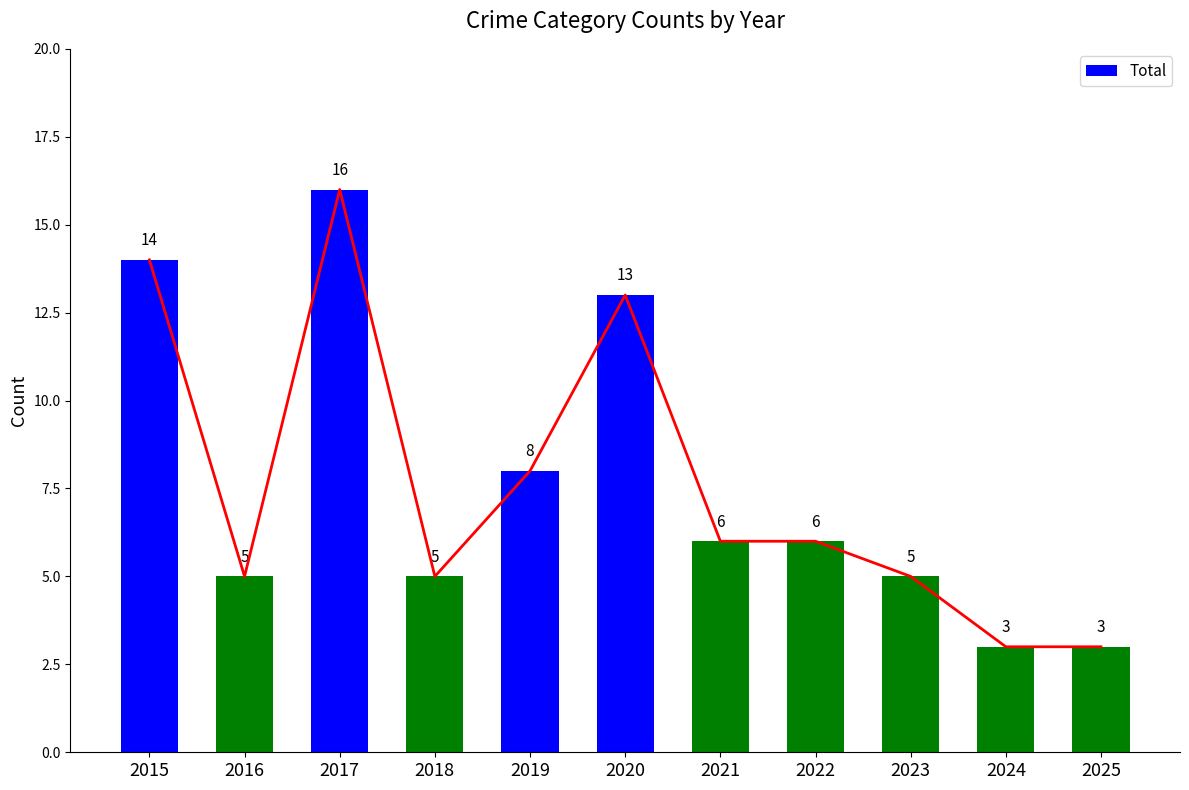

Reading left to right, list all the values displayed in this chart.

2015=14	2016=5	2017=16	2018=5	2019=8	2020=13	2021=6	2022=6	2023=5	2024=3	2025=3